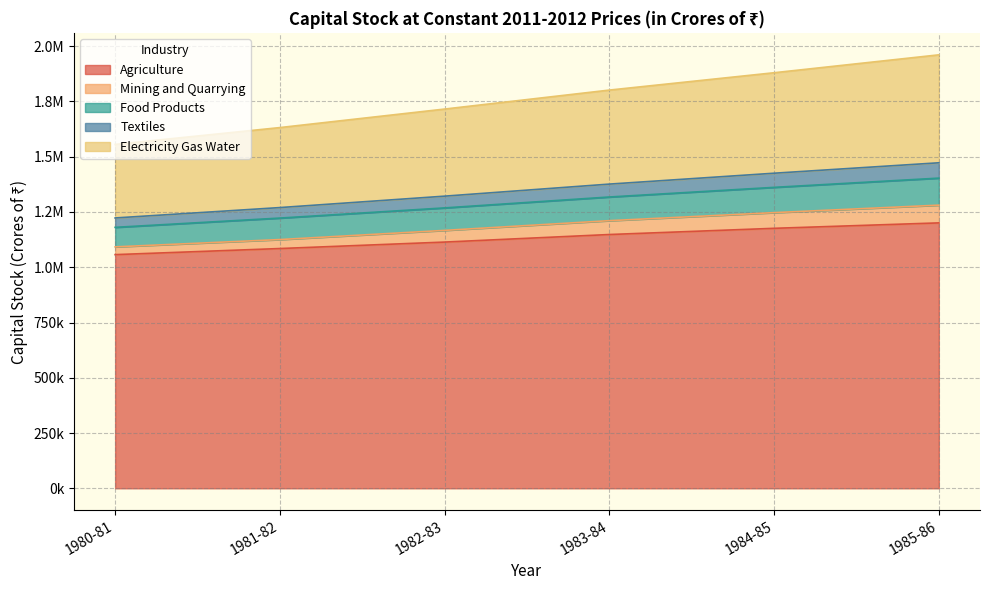

True or false: Mining and Quarrying and Agriculture cross at least once.

False